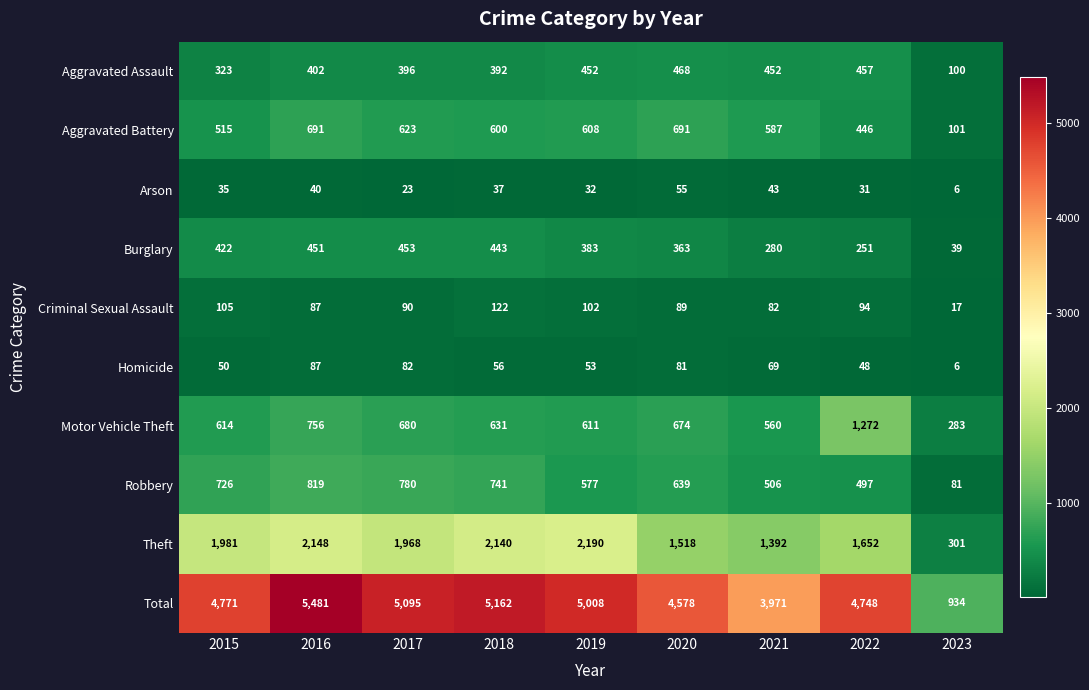

Which category has the highest value across all series?

2016